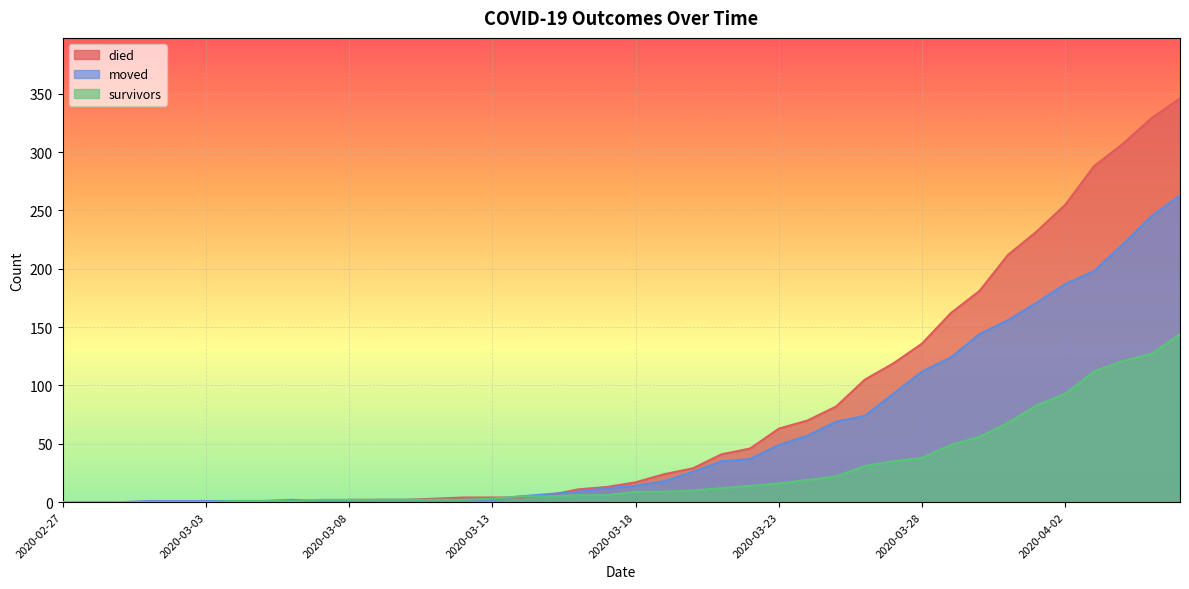

The died series shows 82 at 2020-03-25. True or false?

True